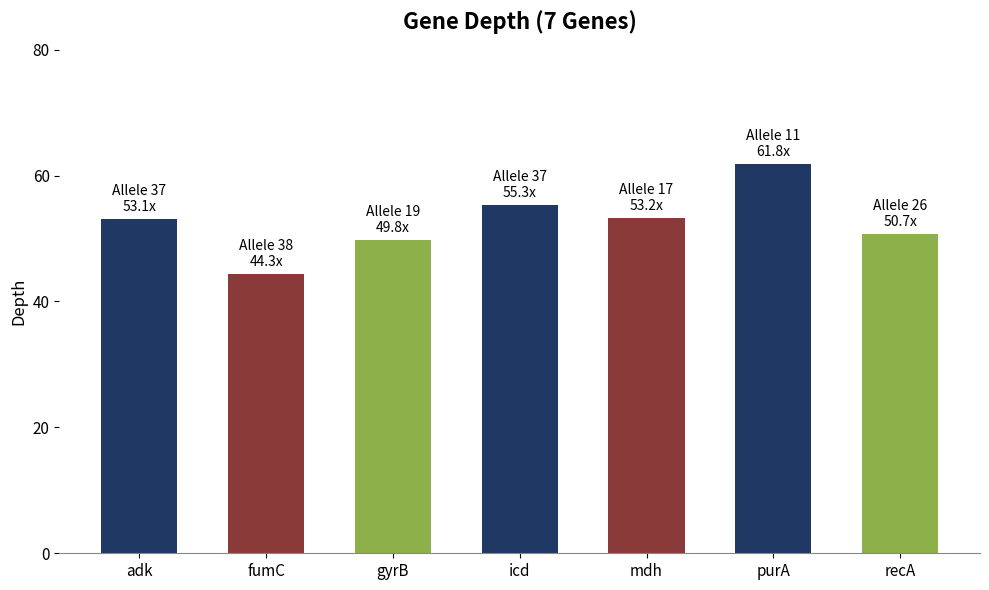

At which category does the chart reach its peak across all series?

purA